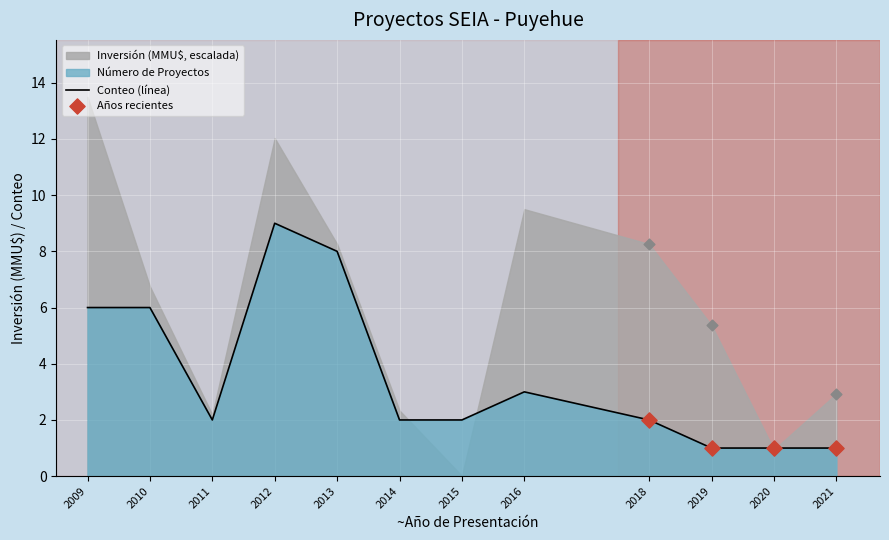

Approximately how many times larger is the value at 2021 compared to 2020?

1.0